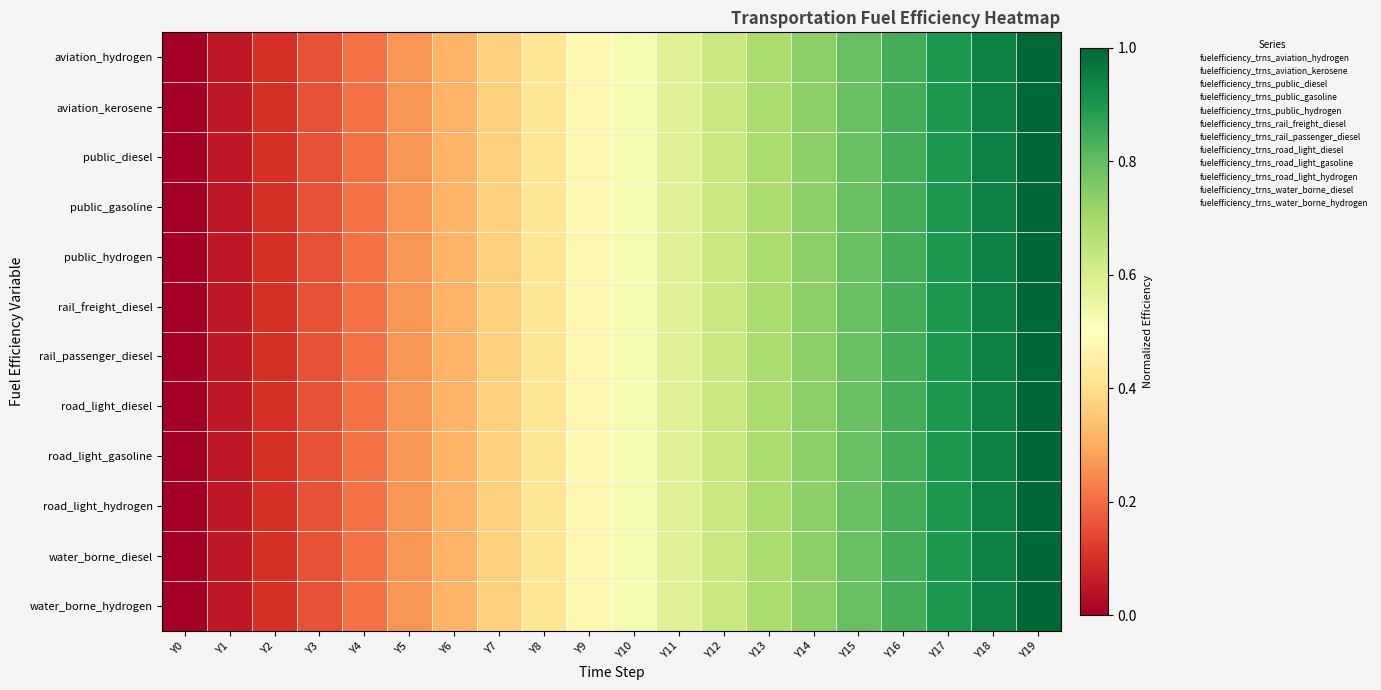

At Y12, list the series in order from smallest to largest.

water_borne_diesel, aviation_kerosene, public_hydrogen, water_borne_hydrogen, public_gasoline, public_diesel, aviation_hydrogen, rail_passenger_diesel, rail_freight_diesel, road_light_gasoline, road_light_diesel, road_light_hydrogen